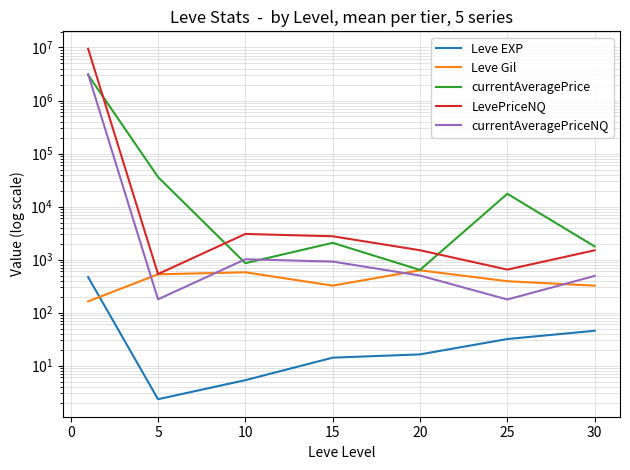

True or false: LevePriceNQ and currentAveragePriceNQ cross at least once.

False